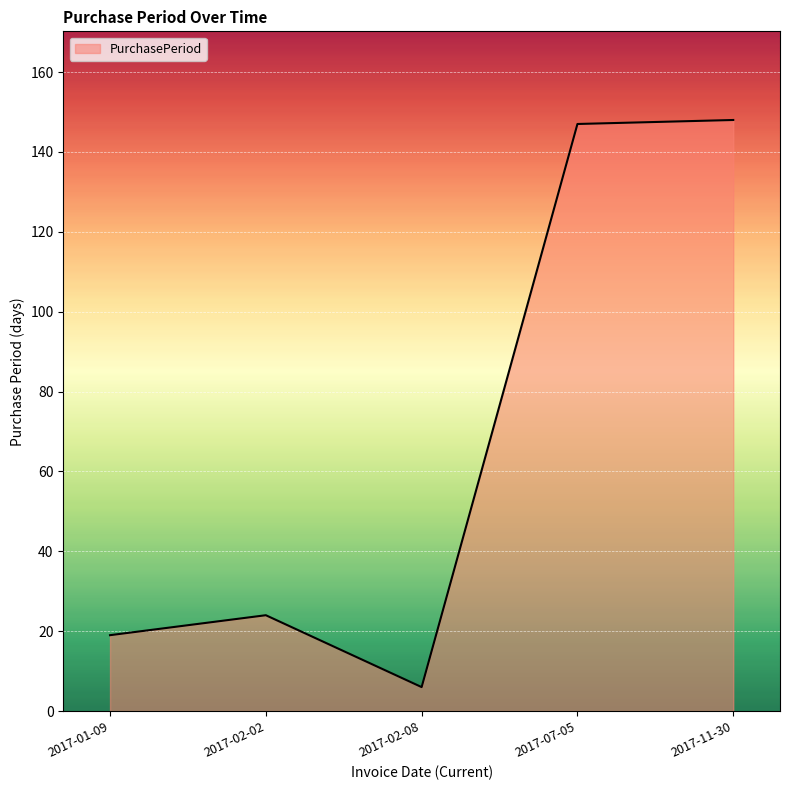

What is the smallest value displayed?

6